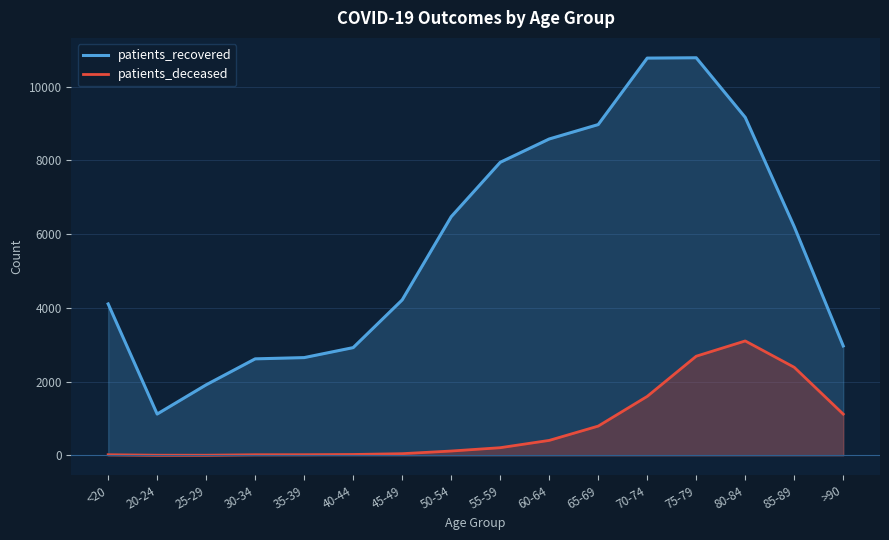

Does the chart have visible grid lines?

Yes